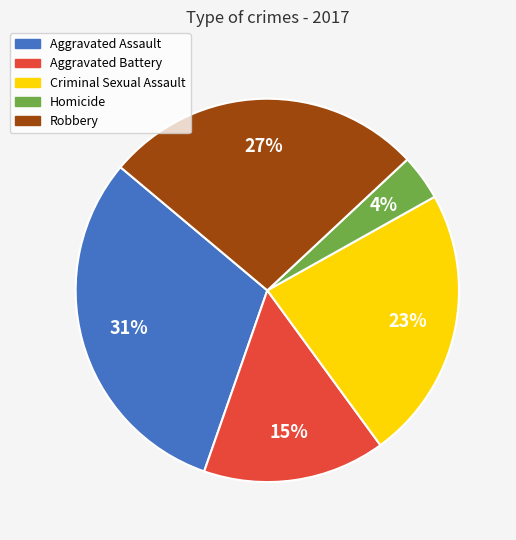

What is the largest slice in the pie chart?

Aggravated Assault